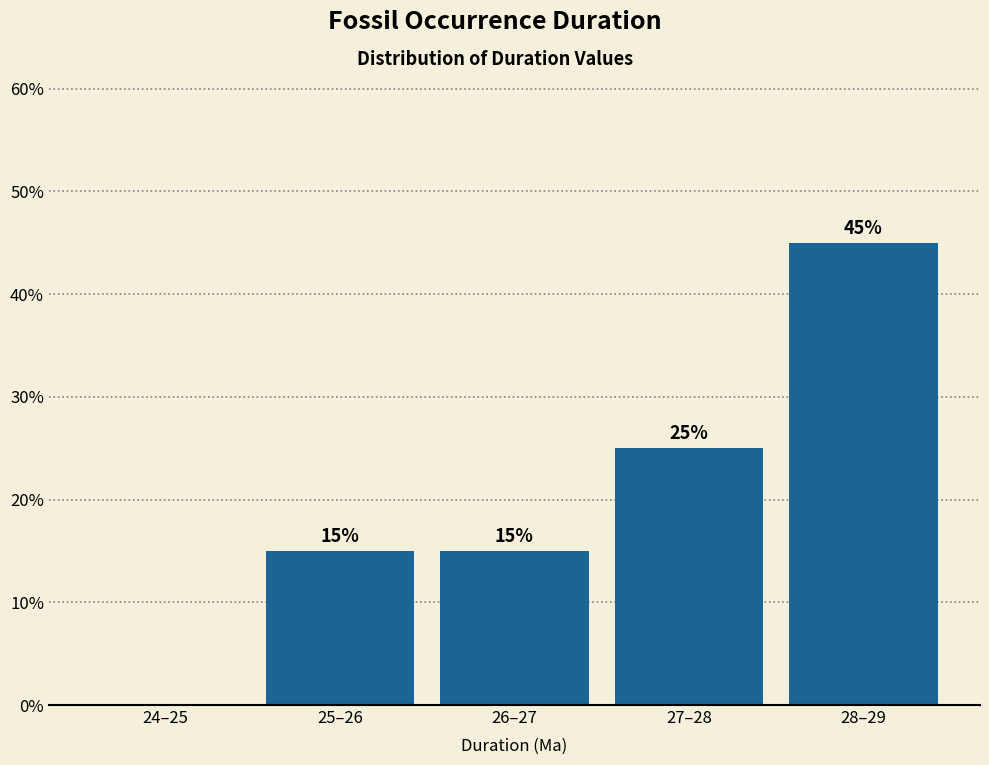

Reading left to right, extract all data points from this chart.

24–25=0	25–26=15	26–27=15	27–28=25	28–29=45